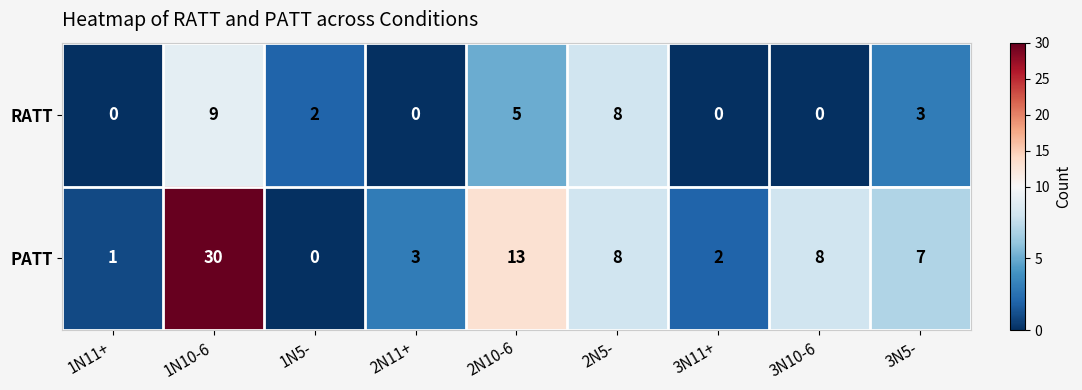

The value of PATT at 1N11+ is 1. True or false?

True